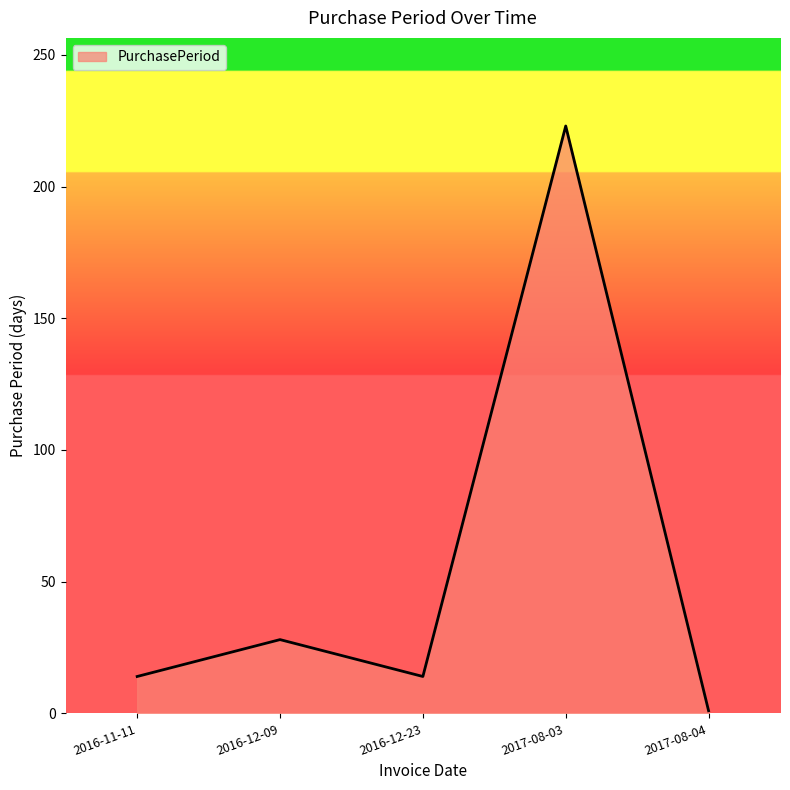

Does the chart have visible grid lines?

No